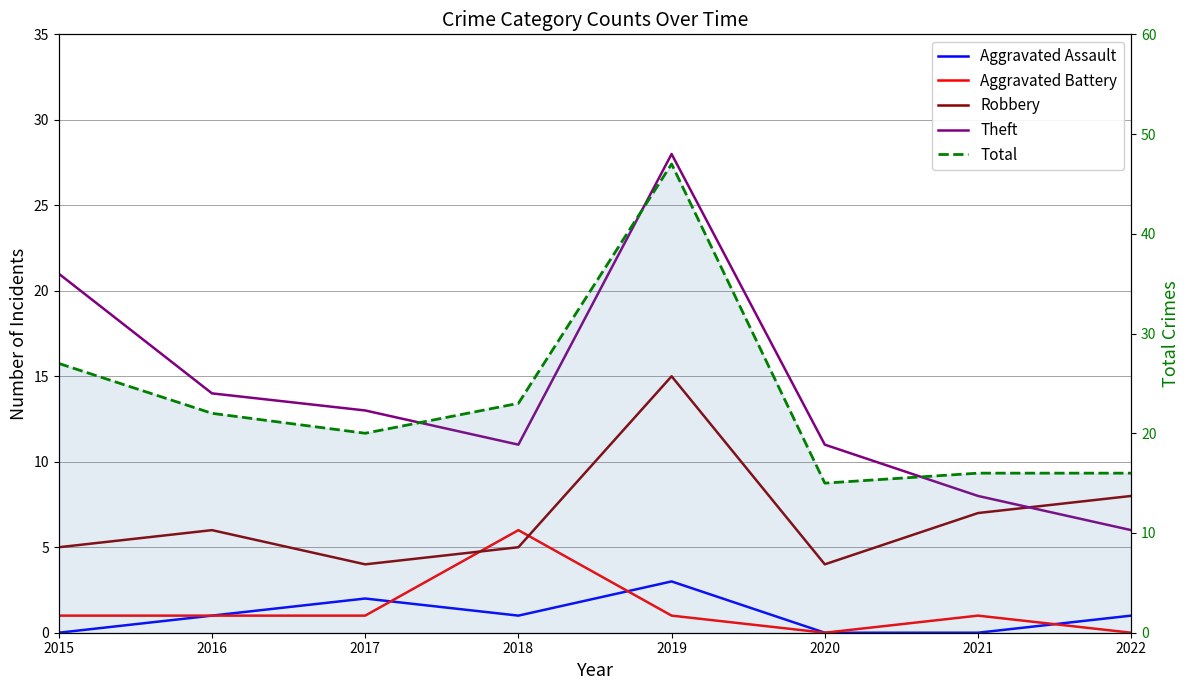

What is the spread (max minus min) of values at 2020?

15